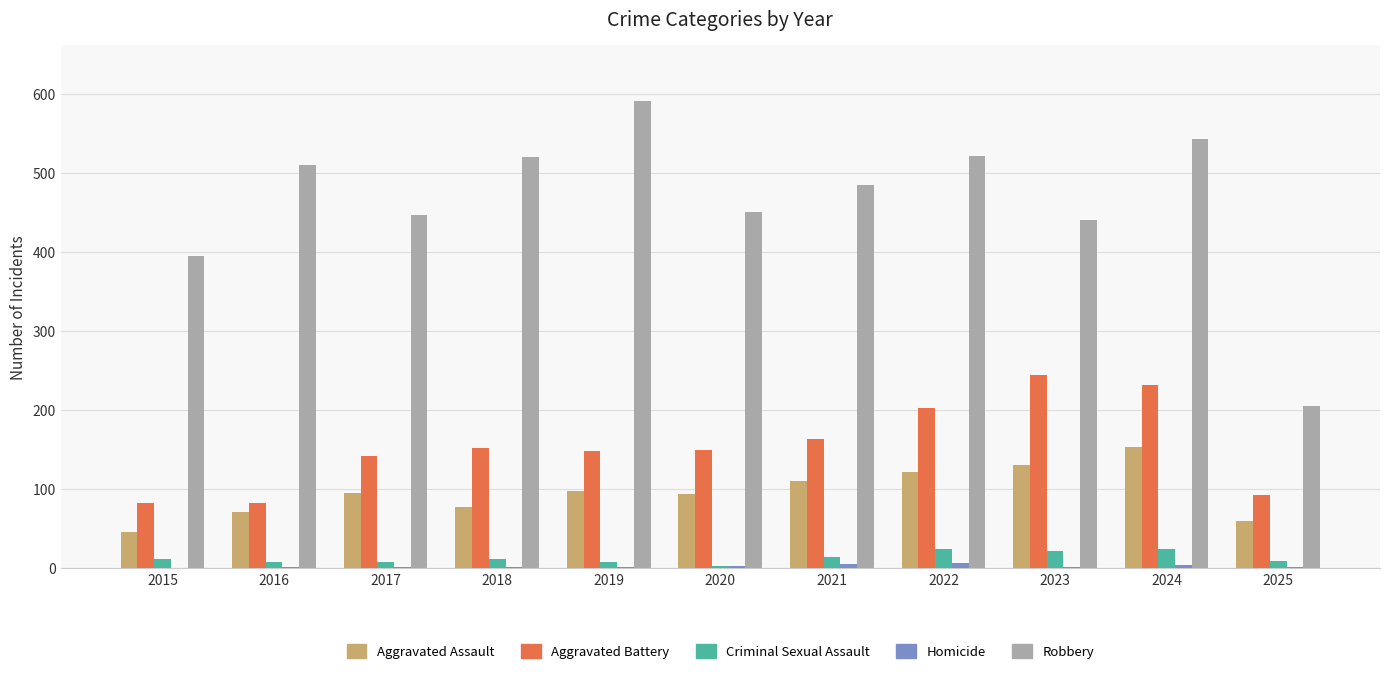

Is the value of Aggravated Battery at 2017 greater than the value of Robbery at 2021?

No